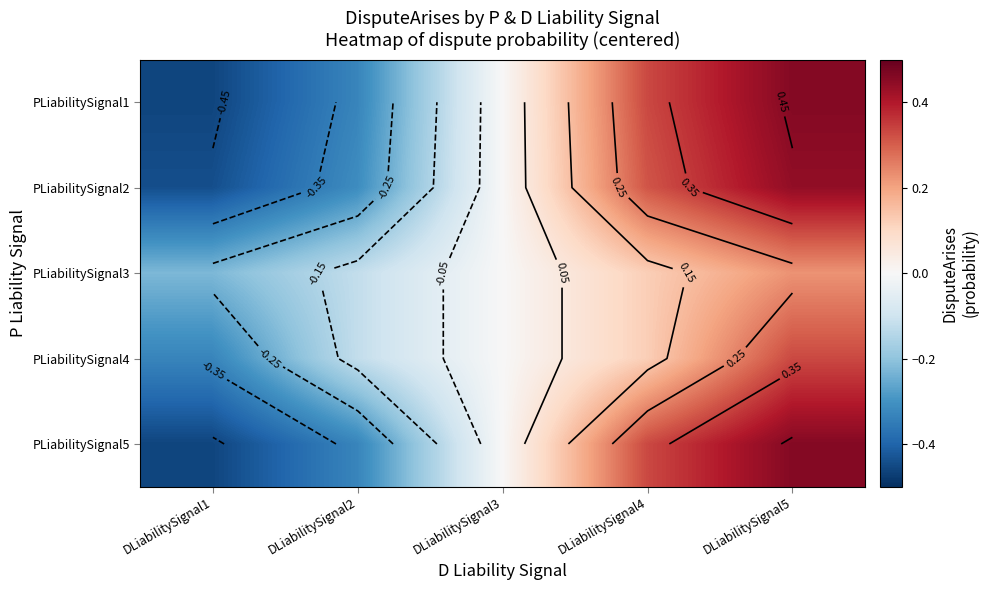

How many values in PLiabilitySignal5 are below zero?

2